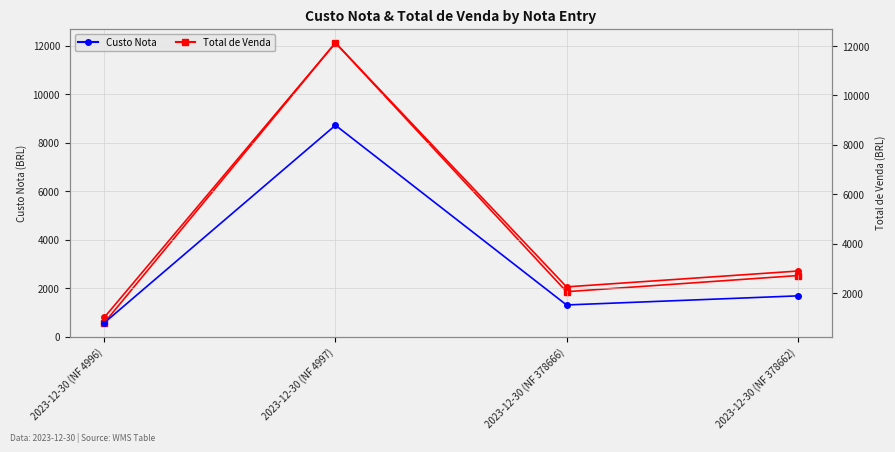

How many values in the Custo Nota series are below 1683?

2